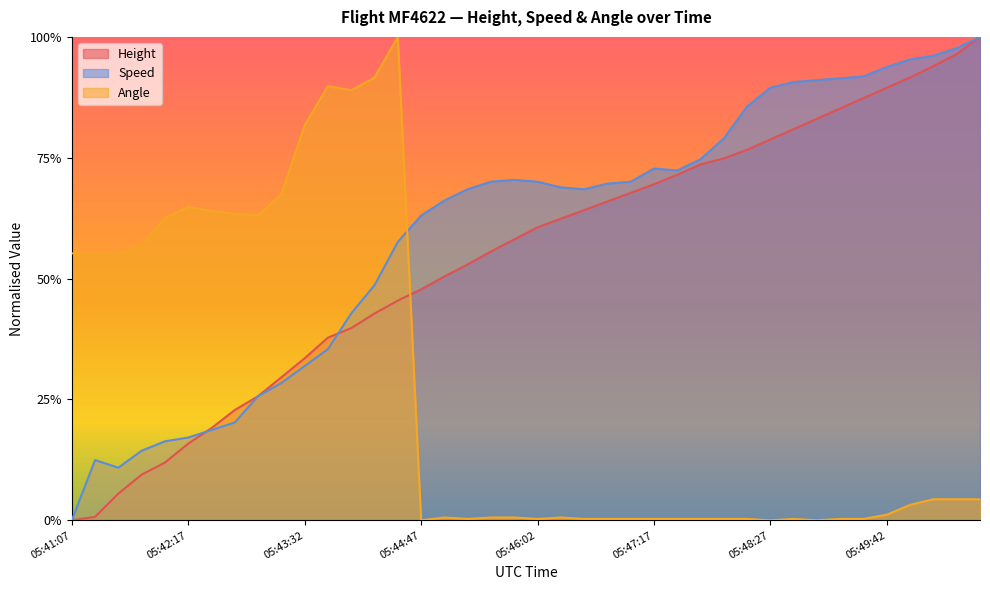

Reading left to right, extract all data points from this chart.

Height: 05:41:07=0.0	05:41:22=0.0	05:41:37=0.1	05:41:52=0.1	05:42:03=0.1	05:42:17=0.2	05:42:32=0.2	05:42:47=0.2	05:43:02=0.3	05:43:17=0.3	05:43:32=0.3	05:43:47=0.4	05:44:02=0.4	05:44:17=0.4	05:44:32=0.5	05:44:47=0.5	05:45:02=0.5	05:45:17=0.5	05:45:32=0.6	05:45:47=0.6	05:46:02=0.6	05:46:17=0.6	05:46:32=0.6	05:46:47=0.7	05:47:02=0.7	05:47:17=0.7	05:47:32=0.7	05:47:47=0.7	05:47:58=0.7	05:48:12=0.8	05:48:27=0.8	05:48:42=0.8	05:48:57=0.8	05:49:12=0.9	05:49:27=0.9	05:49:42=0.9	05:49:57=0.9	05:50:12=0.9	05:50:27=1.0	05:50:42=1.0
Speed: 05:41:07=0.0	05:41:22=0.1	05:41:37=0.1	05:41:52=0.1	05:42:03=0.2	05:42:17=0.2	05:42:32=0.2	05:42:47=0.2	05:43:02=0.3	05:43:17=0.3	05:43:32=0.3	05:43:47=0.4	05:44:02=0.4	05:44:17=0.5	05:44:32=0.6	05:44:47=0.6	05:45:02=0.7	05:45:17=0.7	05:45:32=0.7	05:45:47=0.7	05:46:02=0.7	05:46:17=0.7	05:46:32=0.7	05:46:47=0.7	05:47:02=0.7	05:47:17=0.7	05:47:32=0.7	05:47:47=0.7	05:47:58=0.8	05:48:12=0.9	05:48:27=0.9	05:48:42=0.9	05:48:57=0.9	05:49:12=0.9	05:49:27=0.9	05:49:42=0.9	05:49:57=1.0	05:50:12=1.0	05:50:27=1.0	05:50:42=1.0
Angle: 05:41:07=0.6	05:41:22=0.5	05:41:37=0.5	05:41:52=0.6	05:42:03=0.6	05:42:17=0.6	05:42:32=0.6	05:42:47=0.6	05:43:02=0.6	05:43:17=0.7	05:43:32=0.8	05:43:47=0.9	05:44:02=0.9	05:44:17=0.9	05:44:32=1.0	05:44:47=0.0	05:45:02=0.0	05:45:17=0.0	05:45:32=0.0	05:45:47=0.0	05:46:02=0.0	05:46:17=0.0	05:46:32=0.0	05:46:47=0.0	05:47:02=0.0	05:47:17=0.0	05:47:32=0.0	05:47:47=0.0	05:47:58=0.0	05:48:12=0.0	05:48:27=0.0	05:48:42=0.0	05:48:57=0.0	05:49:12=0.0	05:49:27=0.0	05:49:42=0.0	05:49:57=0.0	05:50:12=0.0	05:50:27=0.0	05:50:42=0.0